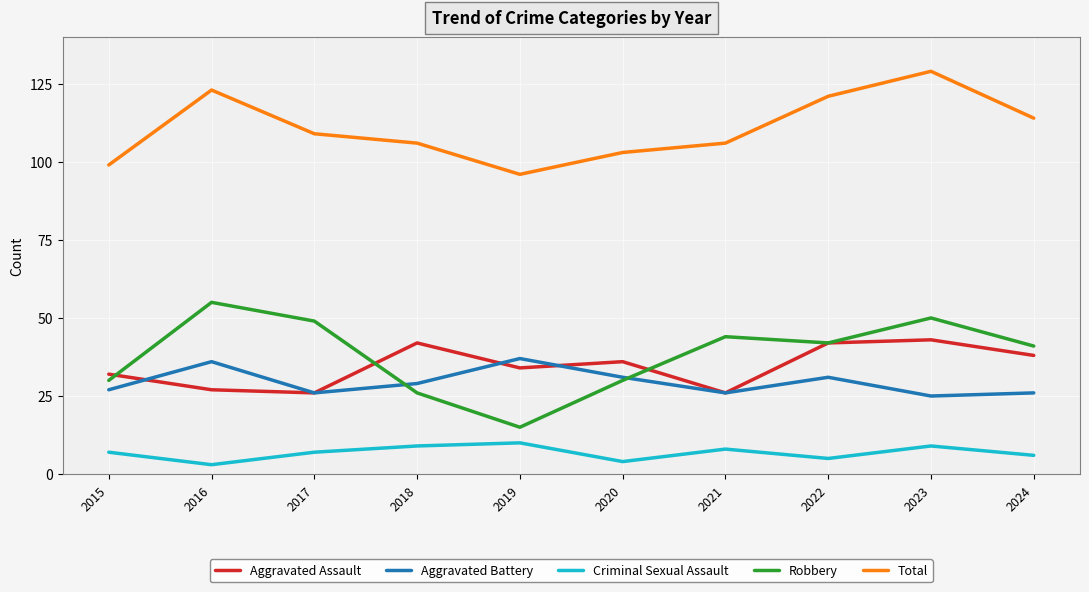

The Aggravated Battery series shows 26 at 2021. True or false?

True